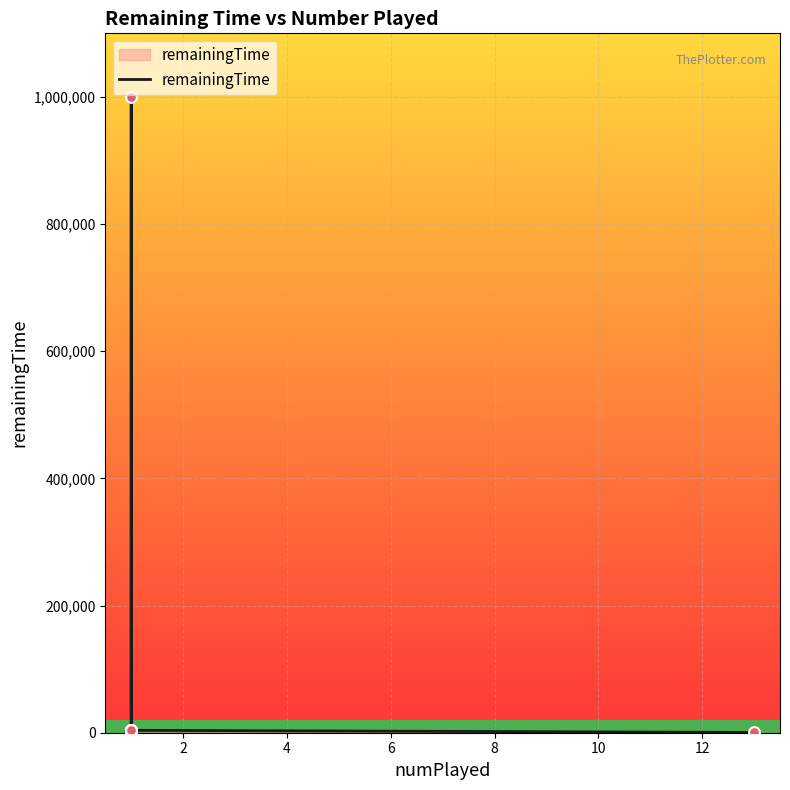

What is the change in value from 8 to 10?

-3375.0